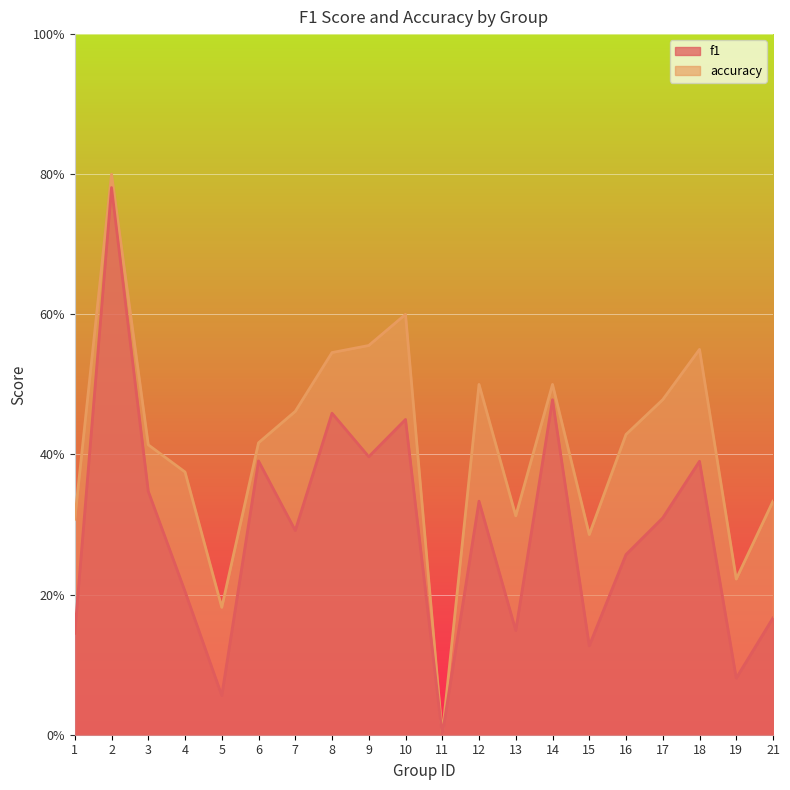

What is the difference between the accuracy values at 13 and 9?

0.2